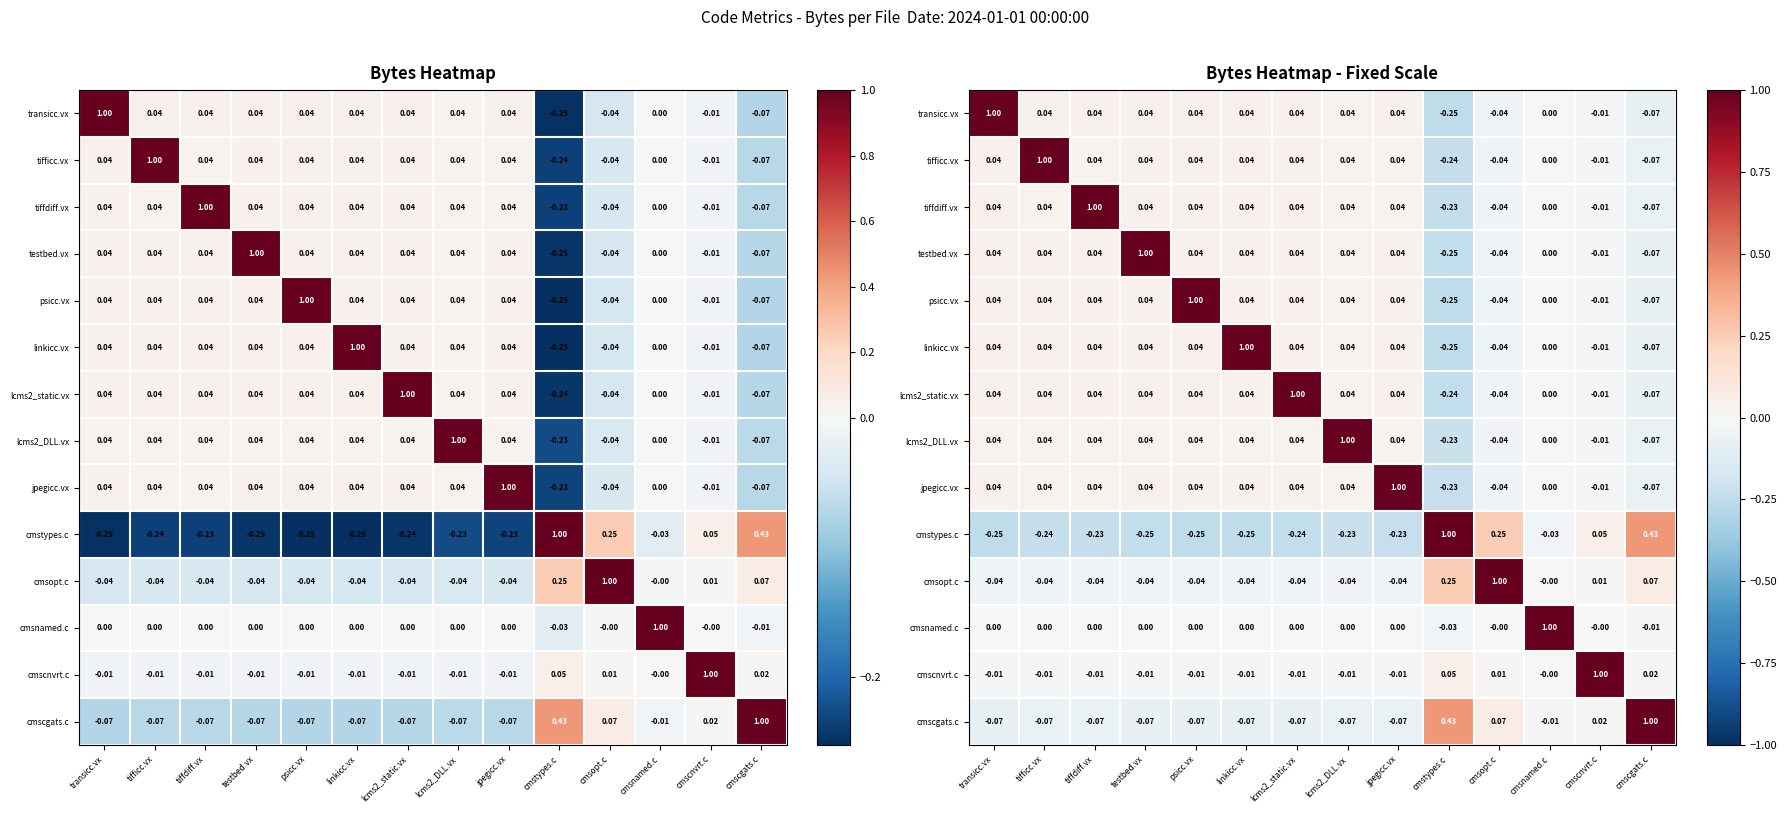

What is the total value across all series at lcms2_static.vx?

1.0